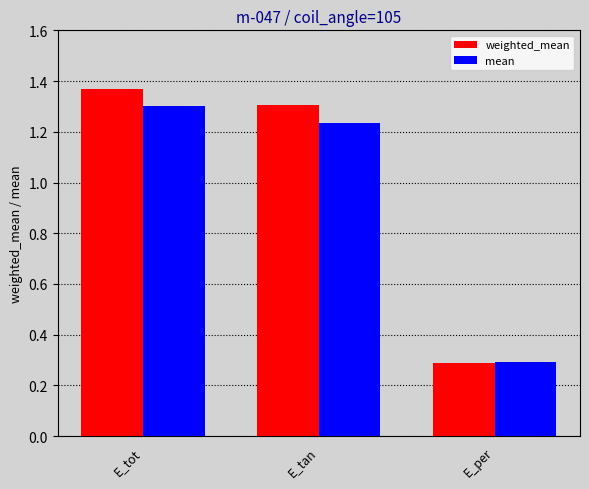

How many groups of bars are there?

3